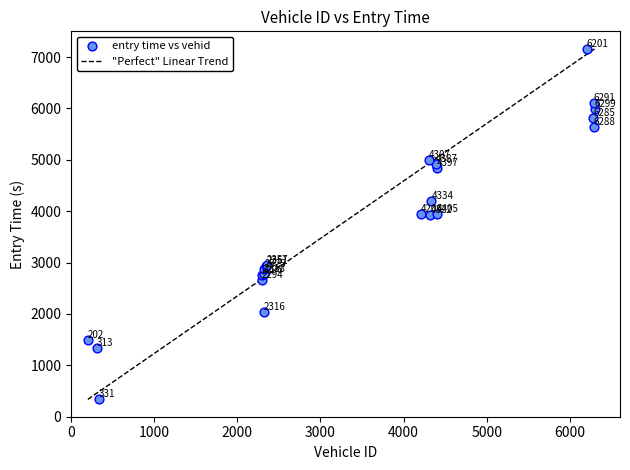

What Y value in the scatter plot is closest to 3748?

3931.4